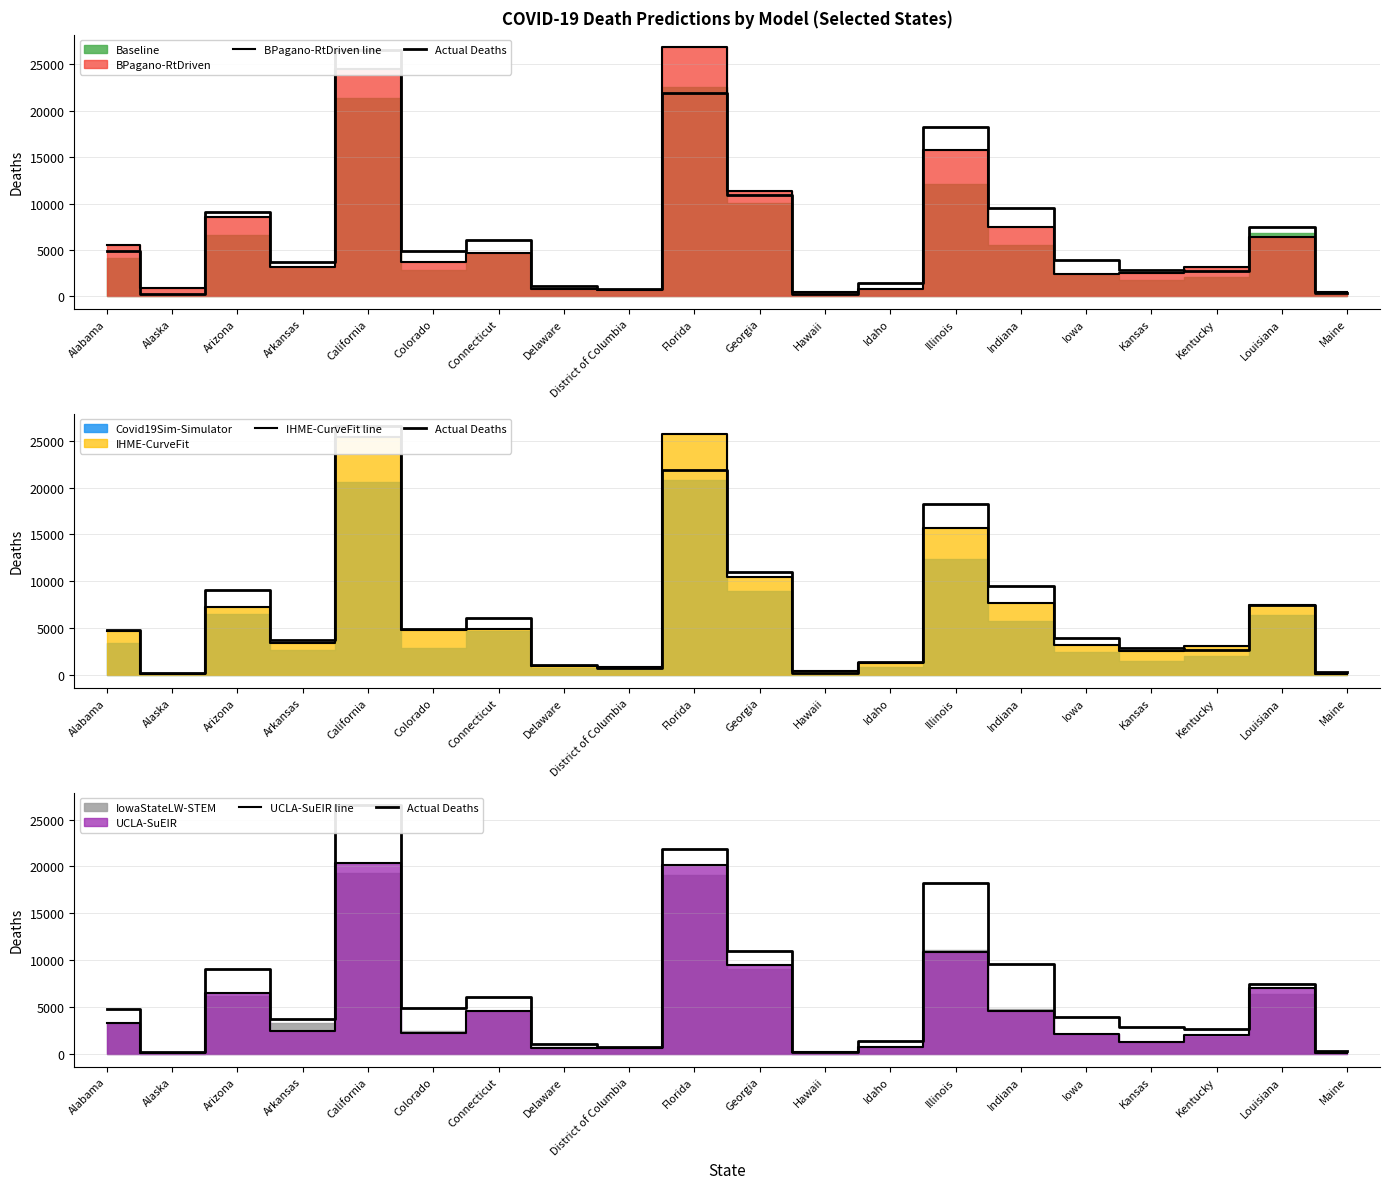

Where does the BPagano-RtDriven line series first go above 3703?

Alabama